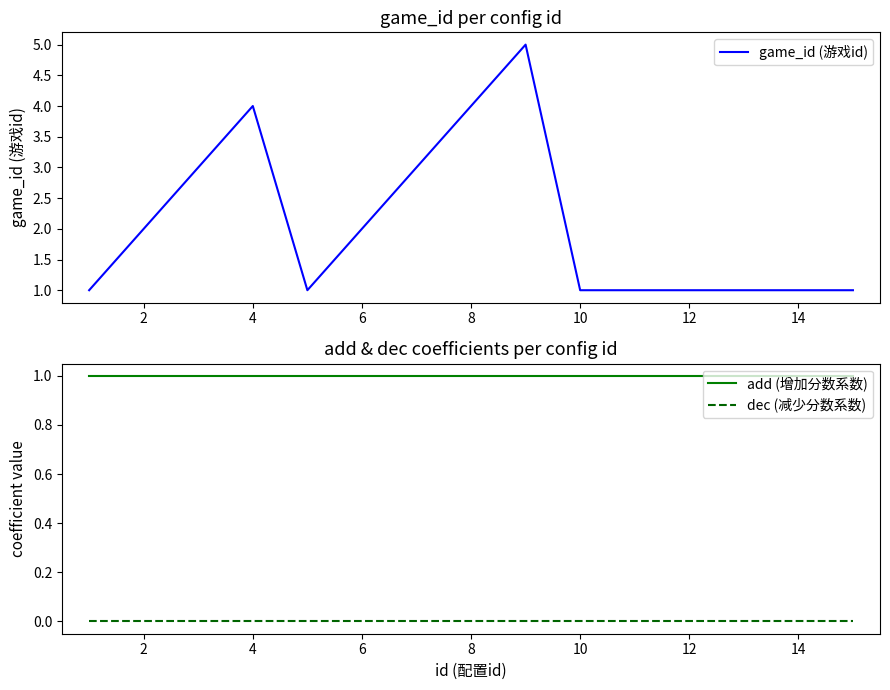

List the series in order of their peak value, lowest first.

dec (减少分数系数), add (增加分数系数), game_id (游戏id)